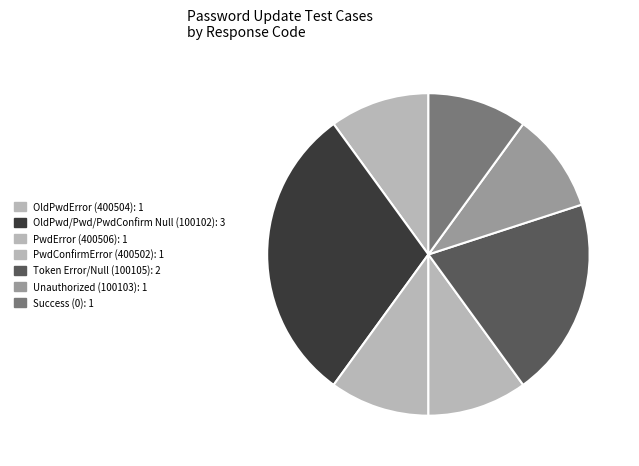

Is there a majority slice in this chart?

No